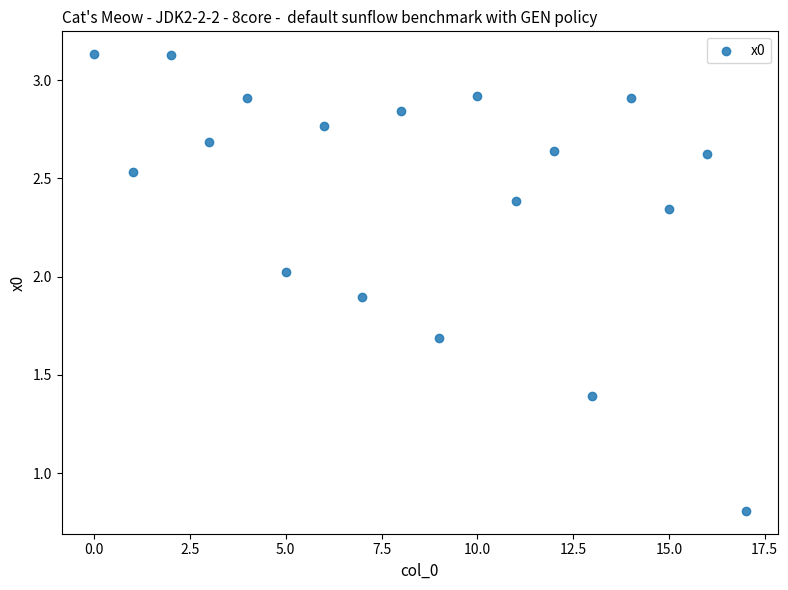

What Y value in the scatter plot is closest to 1?

0.8